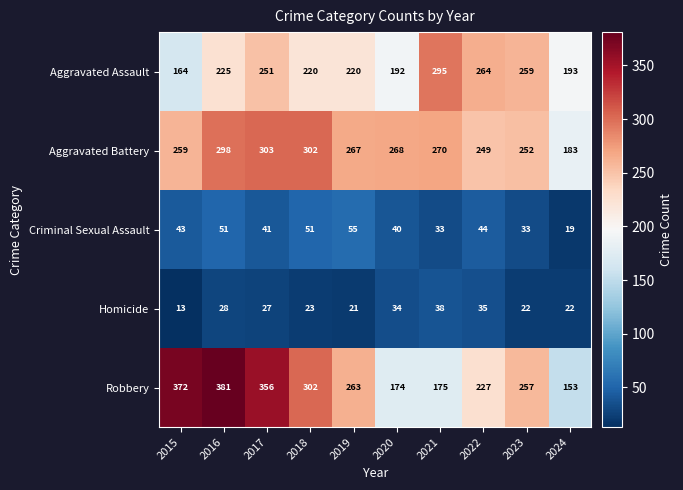

Which series has the largest total across all categories?

Robbery